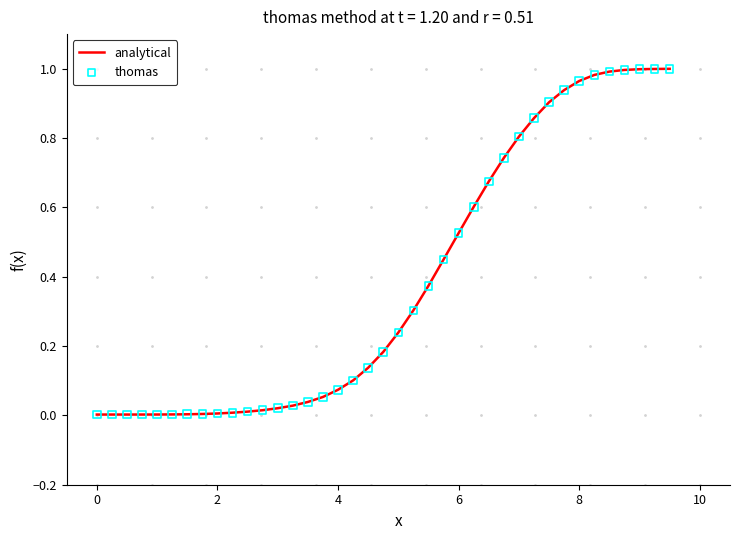

How many lines are shown in the chart?

1